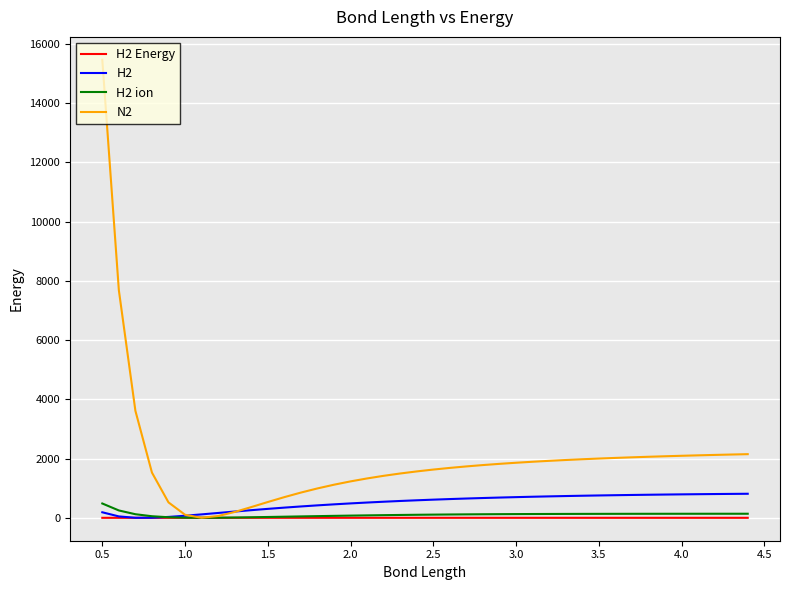

Which series has the largest total across all categories?

N2